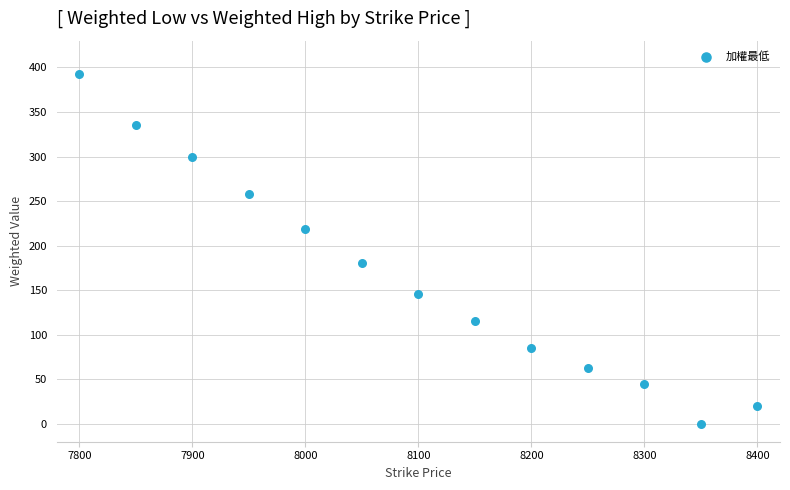

What Y value in the scatter plot is closest to 196?

181.0